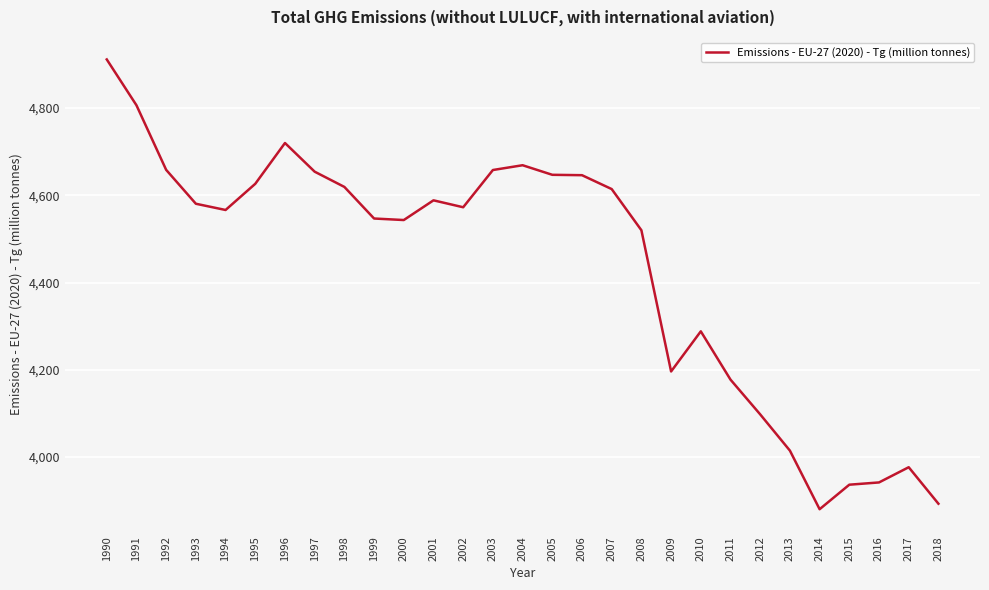

True or false: the data shows 6073.8 at 2004.

False